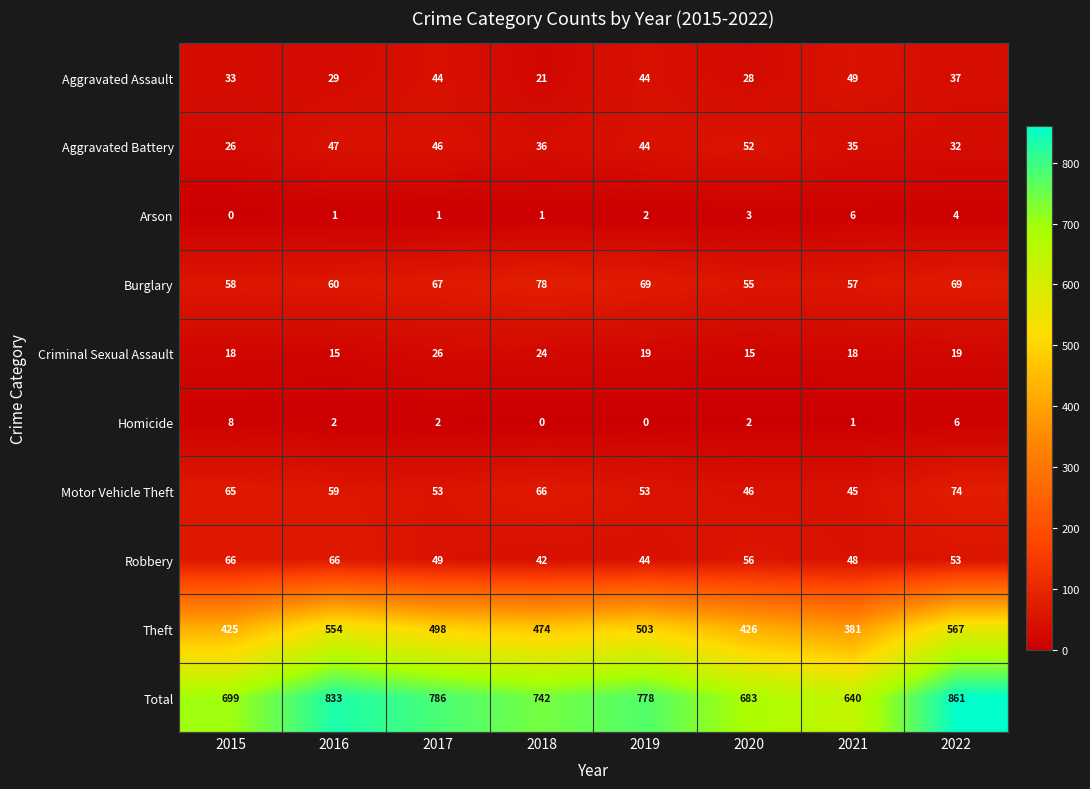

At which category is the sum across all series the highest?

2022